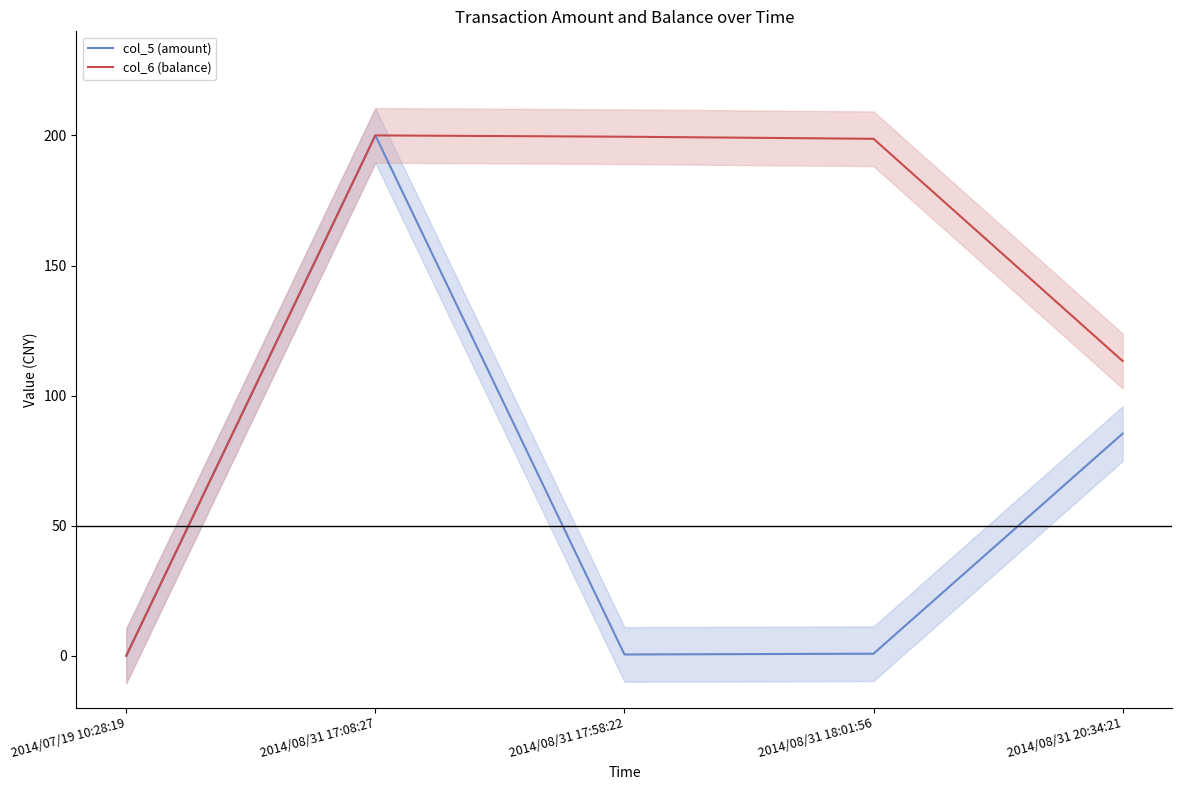

Which series changed the most between 2014/07/19 10:28:19 and 2014/08/31 20:34:21?

col_6 (balance)